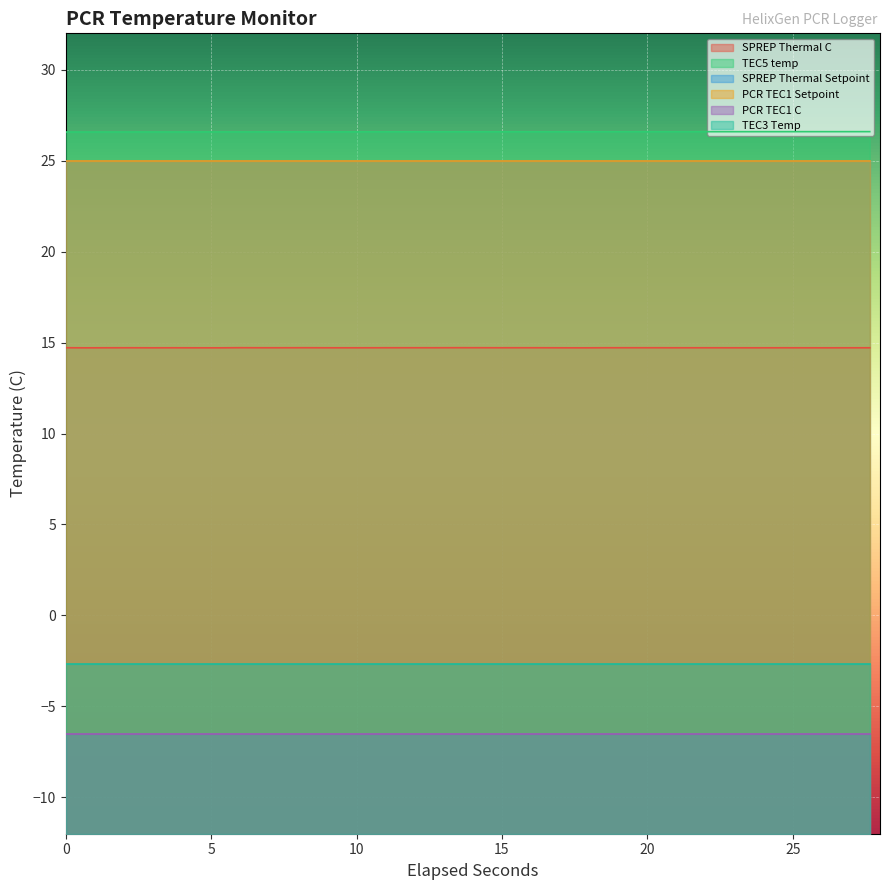

What is the approximate value of SPREP Thermal C at 21?

14.7